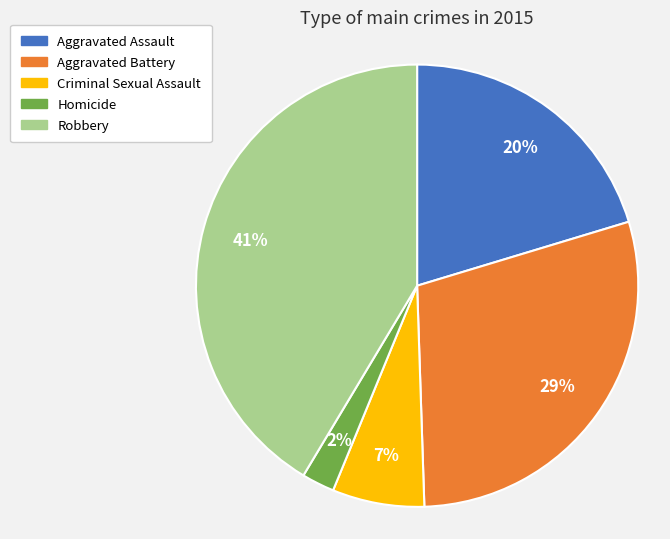

Which has a higher value, Criminal Sexual Assault or Aggravated Battery?

Aggravated Battery